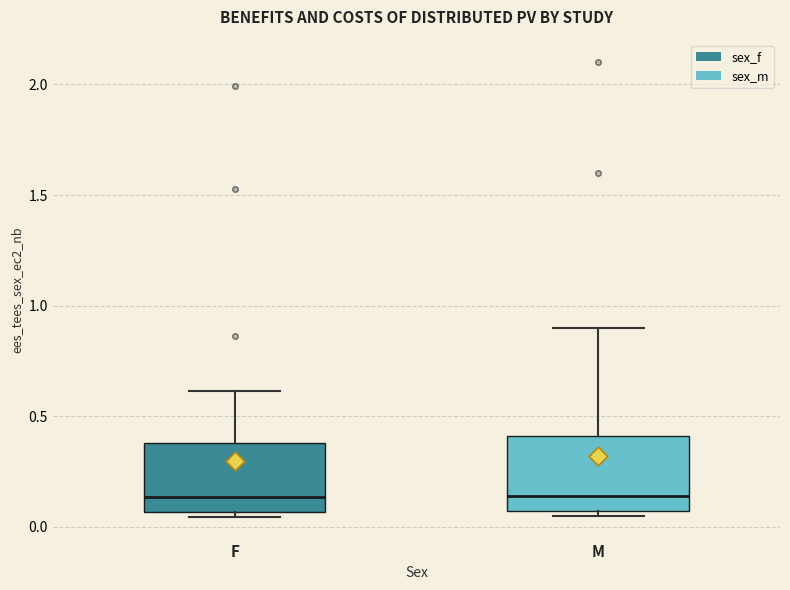

Reading left to right, read every box against the y-axis: the position of its median line, the range the box covers, and the ends of its whiskers. The values are not printed on the chart, so give them approximately, as read against the axis.

F: median 0.15, box 0.05 to 0.40, whiskers 0.05 (just below the box's lower edge) to 0.60
M: median 0.15, box 0.05 to 0.40, whiskers 0.05 (just below the box's lower edge) to 0.90